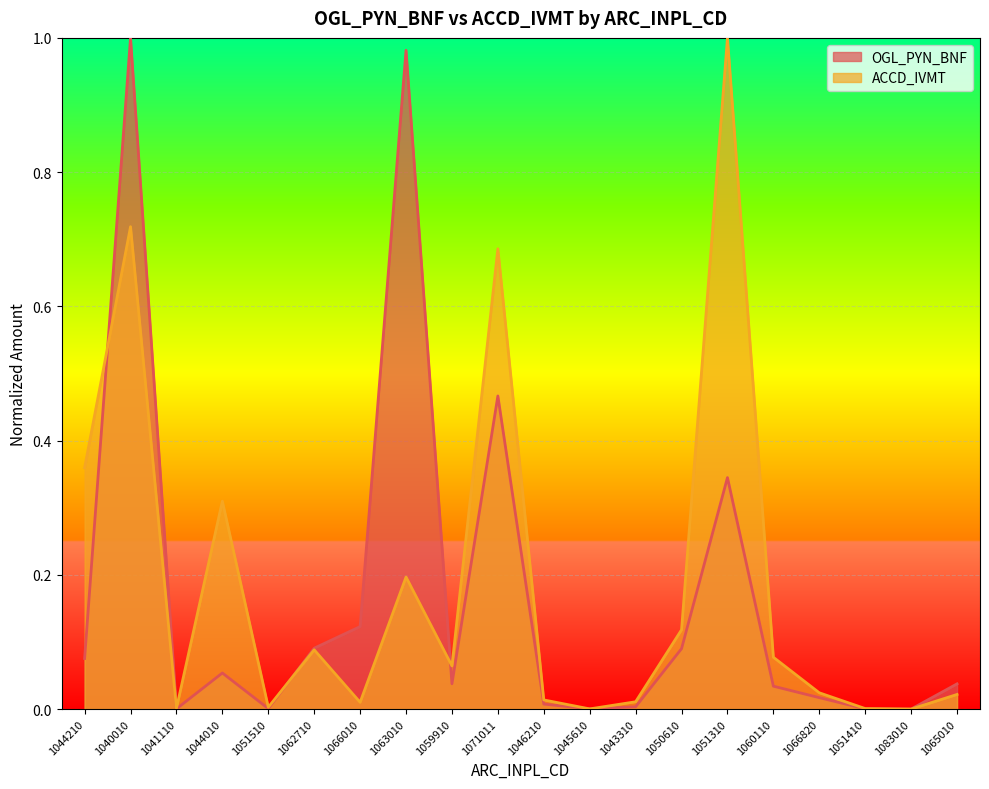

True or false: OGL_PYN_BNF has more than 1 points higher than both neighbors.

True